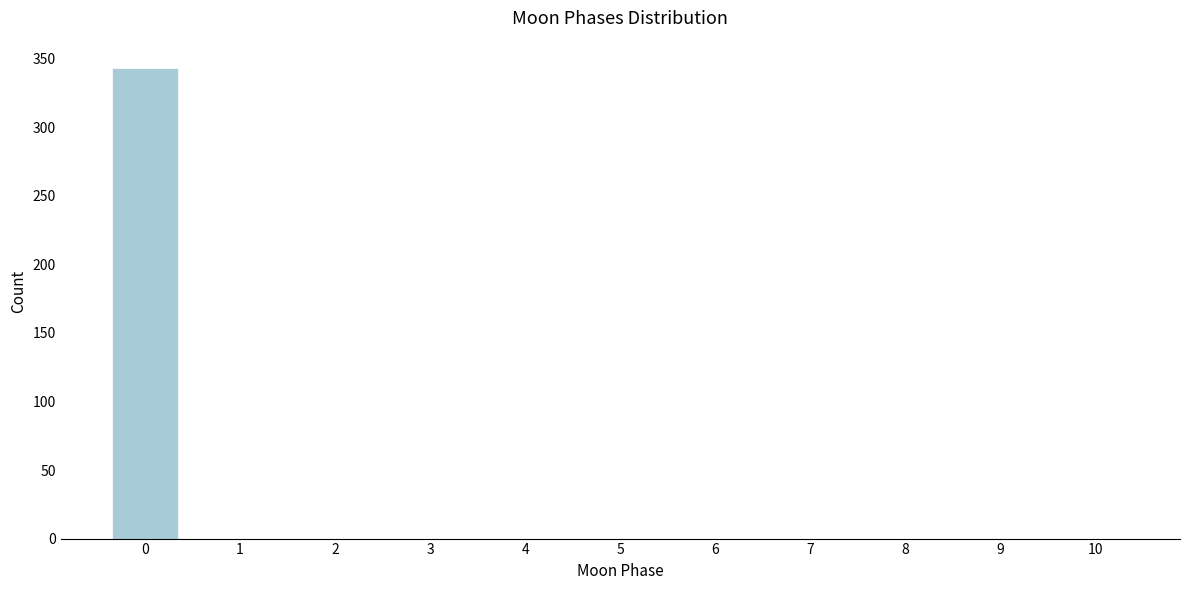

Reading right to left, list all the values displayed in this chart.

10=0	9=0	8=0	7=0	6=0	5=0	4=0	3=0	2=0	1=0	0=343